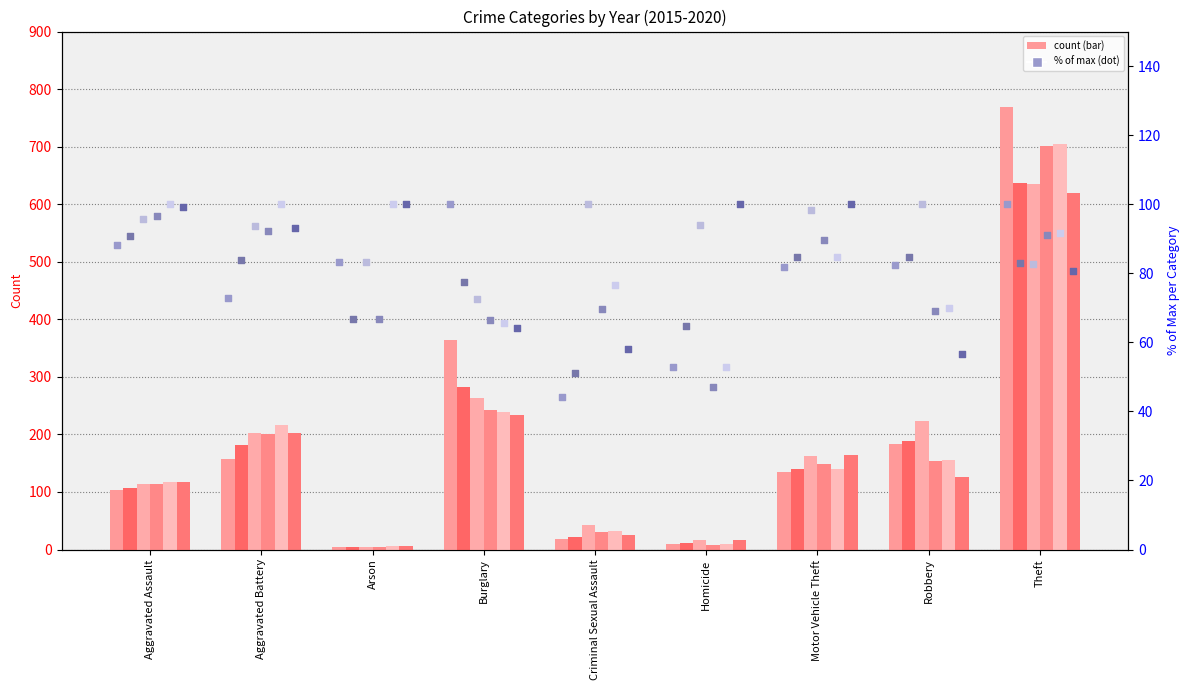

Is the value of 2017 pct at Aggravated Battery greater than the value of 2019 pct at Robbery?

Yes